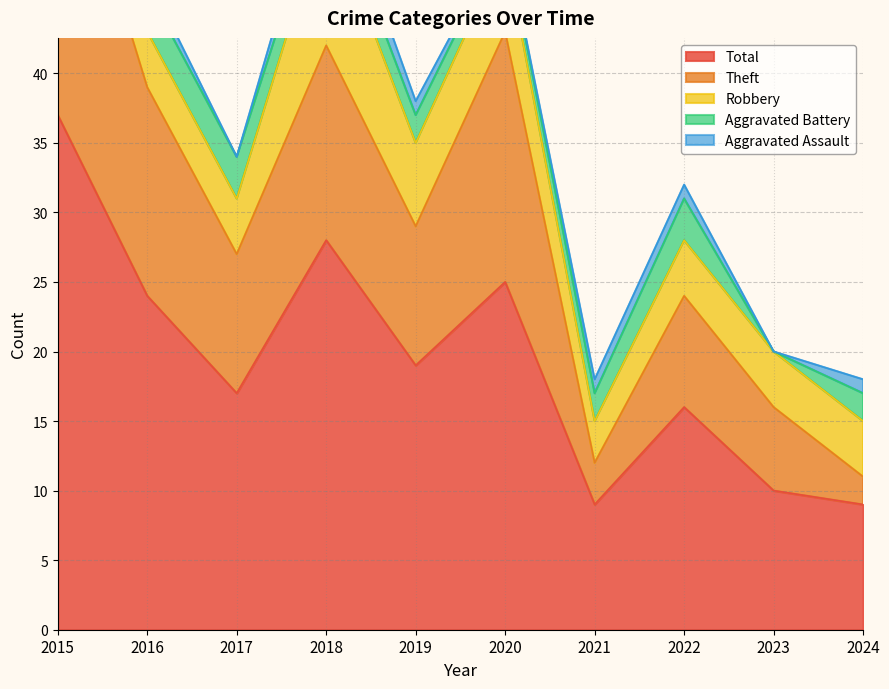

What is the maximum value shown in the chart?

37